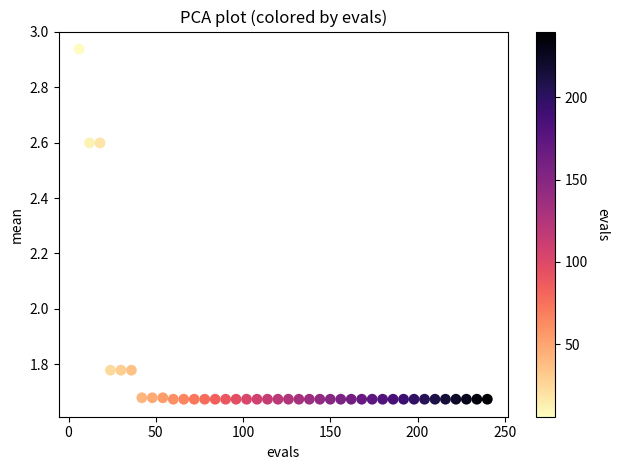

What is the range of Y values (max minus min)?

1.3